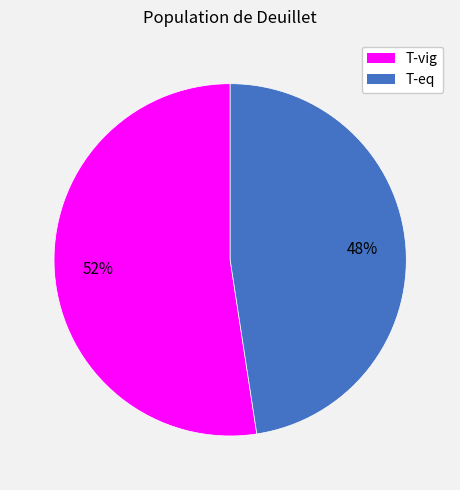

To the nearest percent, what is the combined percentage of T-vig and T-eq?

100%